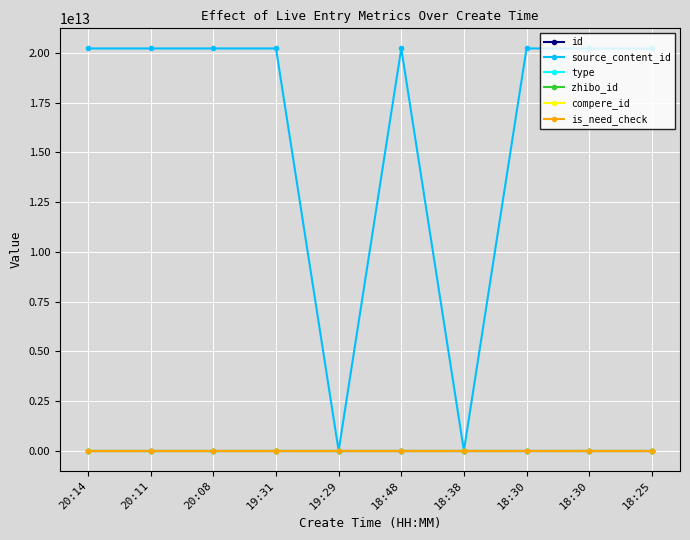

Reading left to right, list all the values displayed in this chart.

id: 20:14=3123095	20:11=3123092	20:08=3123090	19:31=3123061	19:29=3123058	18:48=3123026	18:38=3123017	18:30=3123010	18:30=3123009	18:25=3123004
source_content_id: 20:14=20230526201549	20:11=20230526201500	20:08=20230526200903	19:31=20230526193221	19:29=0	18:48=20230526184905	18:38=0	18:30=20230526183201	18:30=20230526183107	18:25=20230526182620
type: 20:14=0	20:11=0	20:08=0	19:31=1	19:29=0	18:48=0	18:38=1	18:30=1	18:30=0	18:25=0
zhibo_id: 20:14=152	20:11=152	20:08=152	19:31=152	19:29=152	18:48=152	18:38=152	18:30=152	18:30=152	18:25=152
compere_id: 20:14=0	20:11=0	20:08=0	19:31=0	19:29=0	18:48=0	18:38=0	18:30=0	18:30=0	18:25=0
is_need_check: 20:14=0	20:11=0	20:08=0	19:31=0	19:29=0	18:48=0	18:38=0	18:30=0	18:30=0	18:25=0